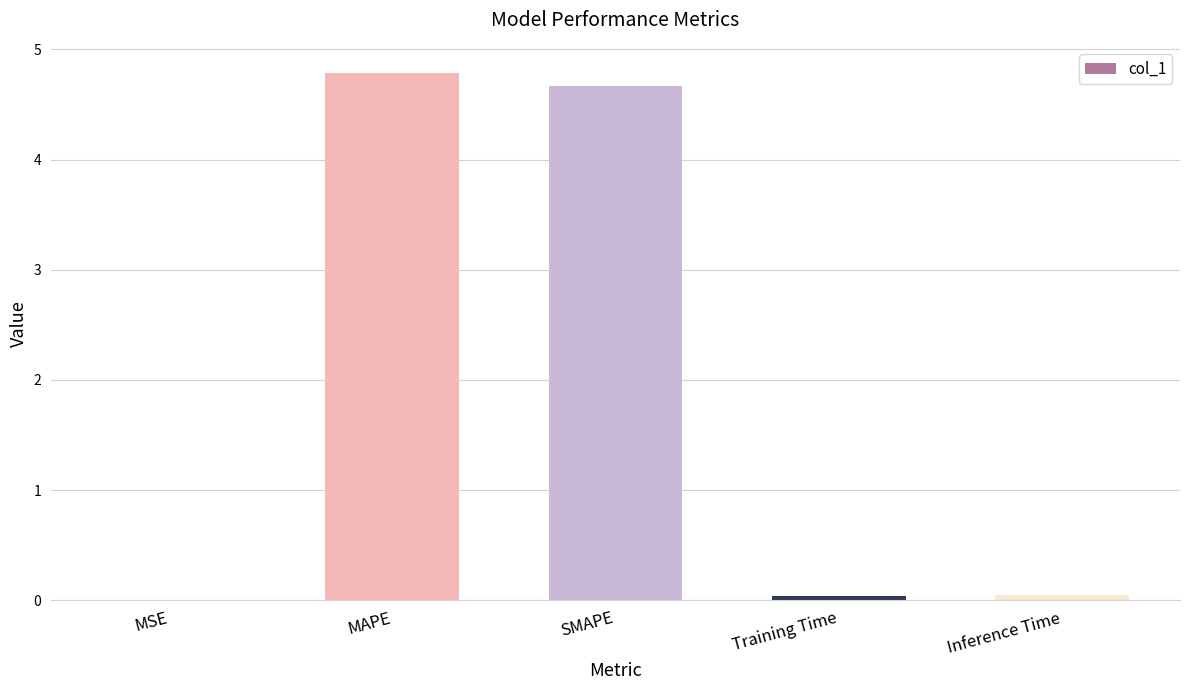

What is the sum of all values?

9.5